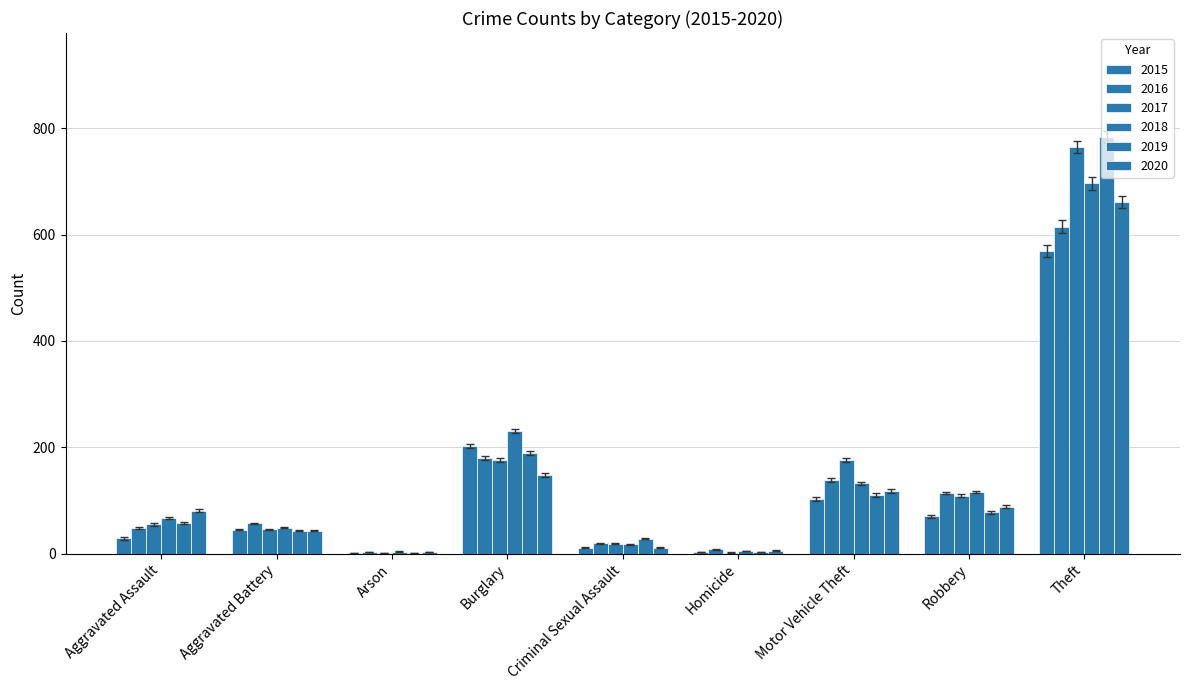

Which has a higher value, Homicide or Criminal Sexual Assault?

Criminal Sexual Assault